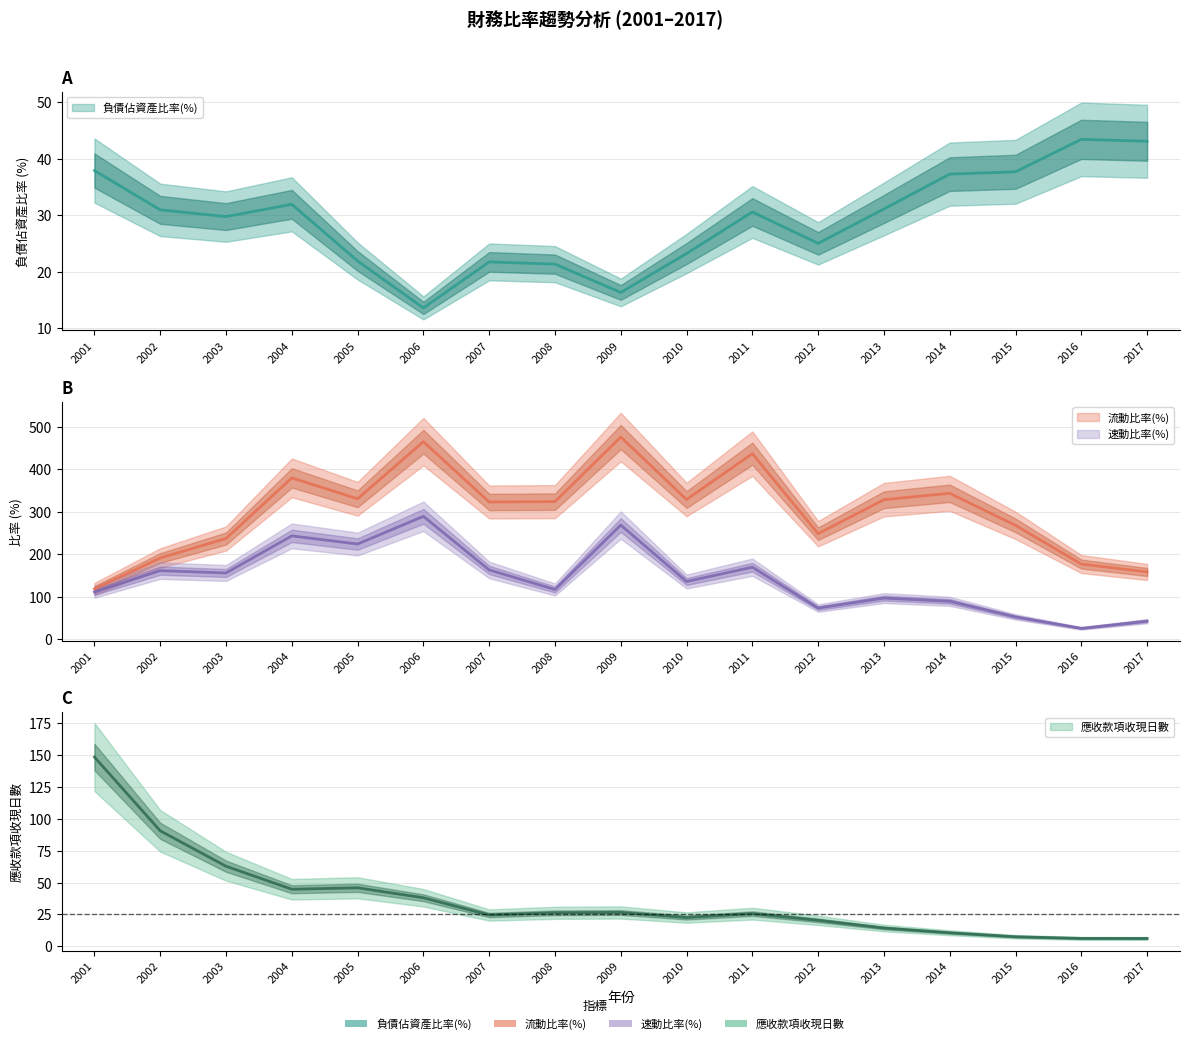

Rank the categories by 負債佔資產比率(%) value from highest to lowest.

2016, 2017, 2001, 2015, 2014, 2004, 2013, 2002, 2011, 2003, 2012, 2010, 2005, 2007, 2008, 2009, 2006